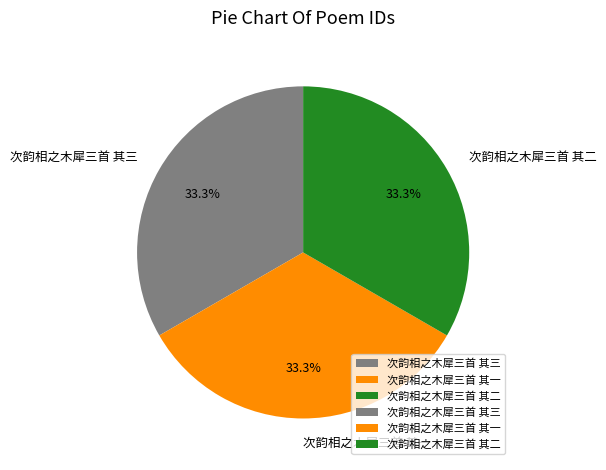

Is it true that 次韵相之木犀三首 其一 is 26% of the pie?

False